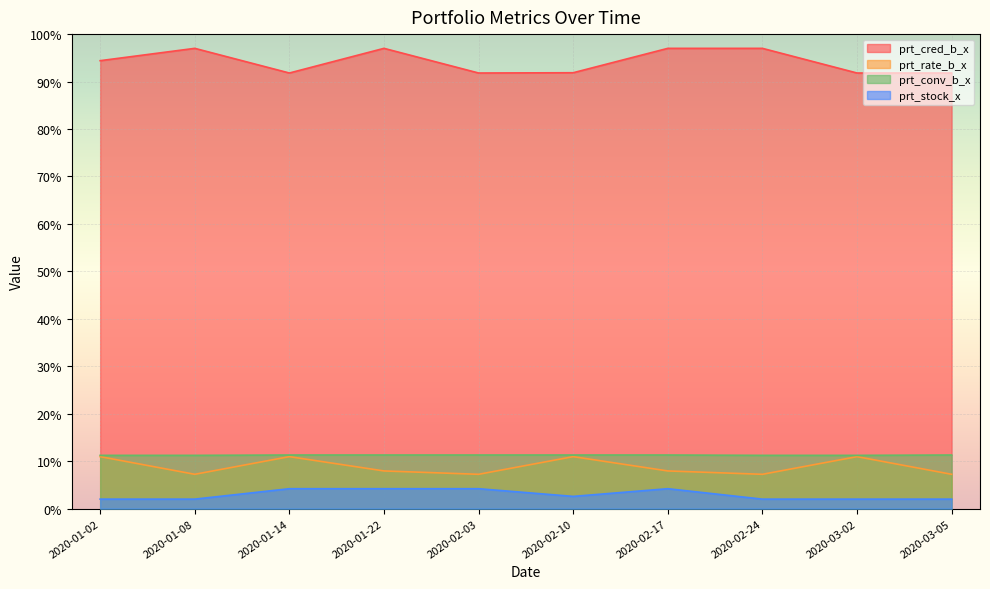

How many data points in prt_cred_b_x are less than 94?

5